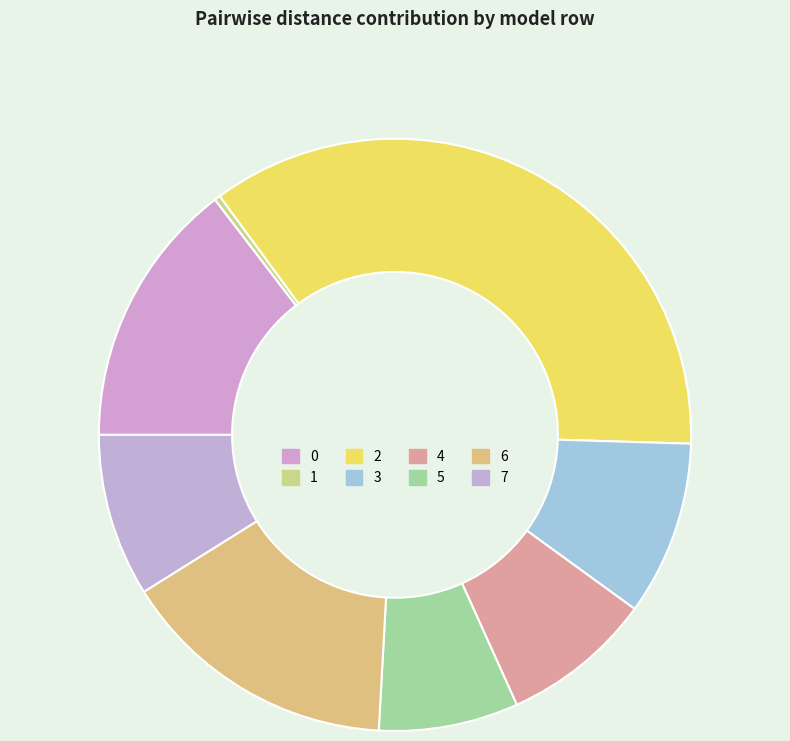

Which slice is the largest?

2